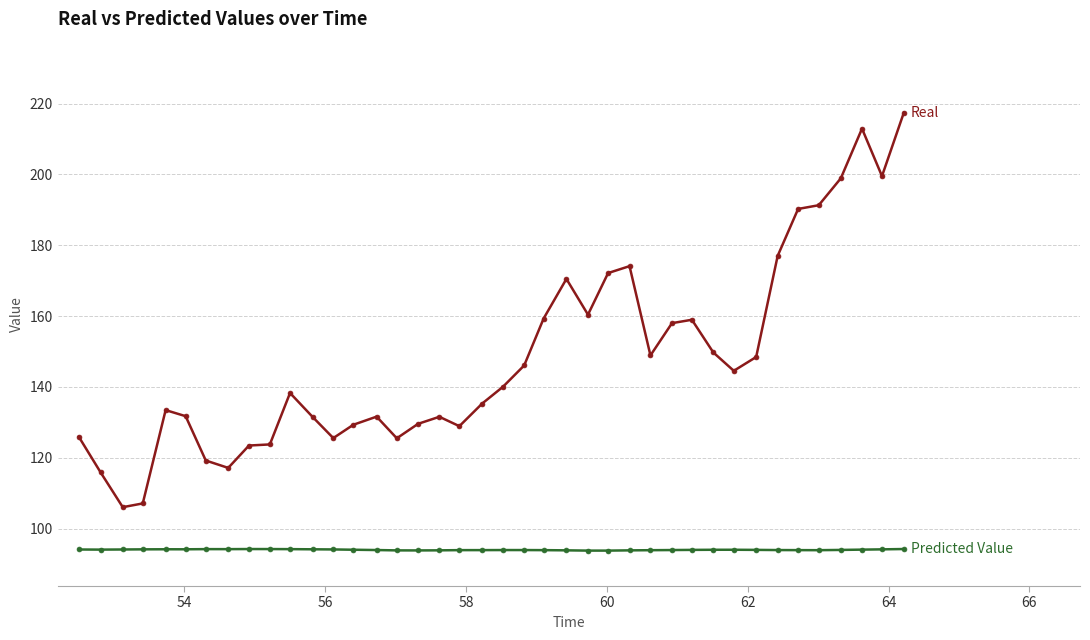

What is the greatest value displayed?

217.5